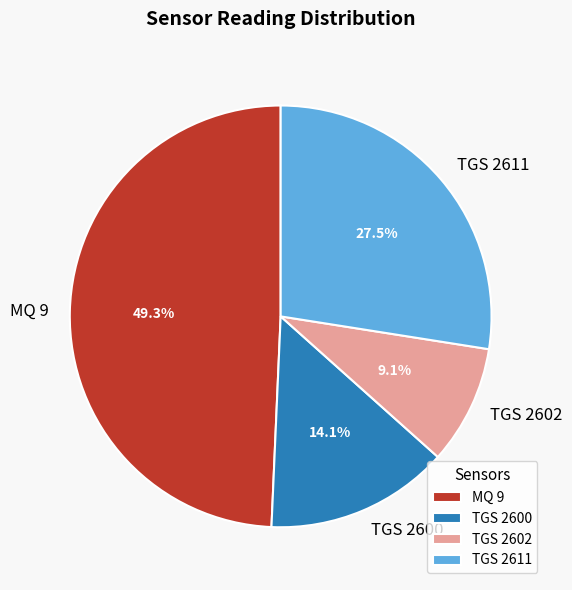

Between MQ 9 and TGS 2602, which is larger?

MQ 9